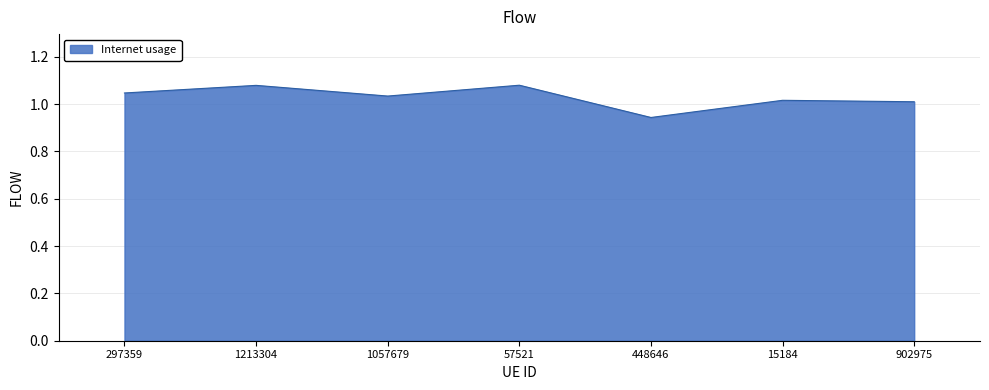

Which label corresponds to the smallest value in the chart?

448646